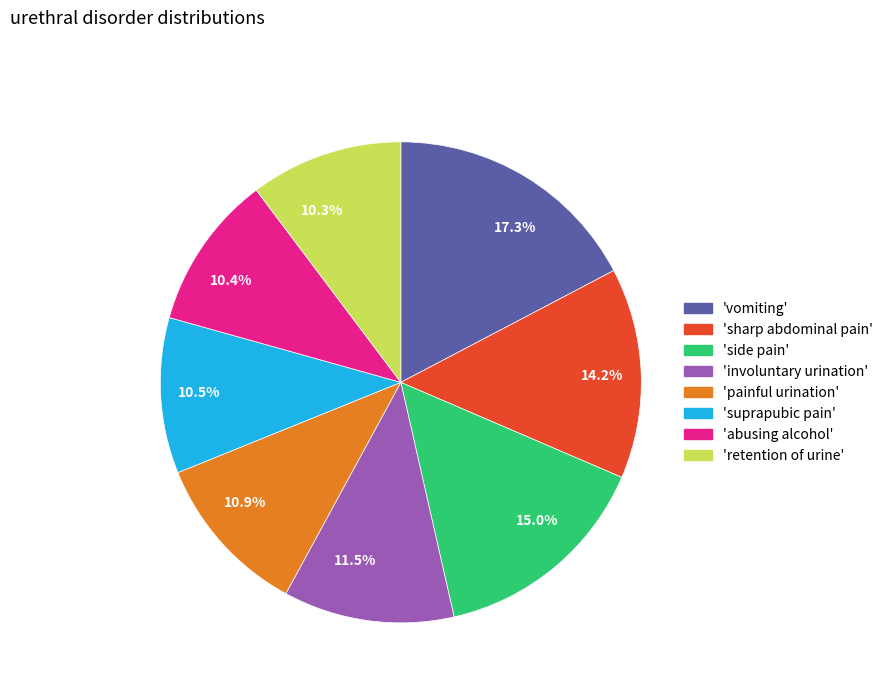

Is there any slice that represents more than half of the pie?

No